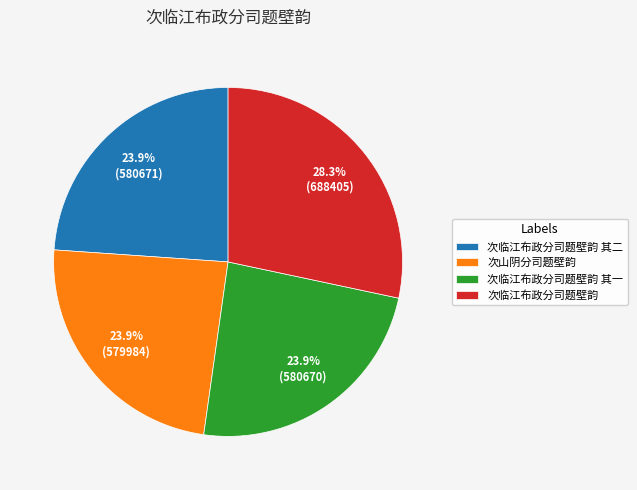

Combined, what portion of the pie is 次临江布政分司题壁韵 and 次临江布政分司题壁韵 其一?

52.2%